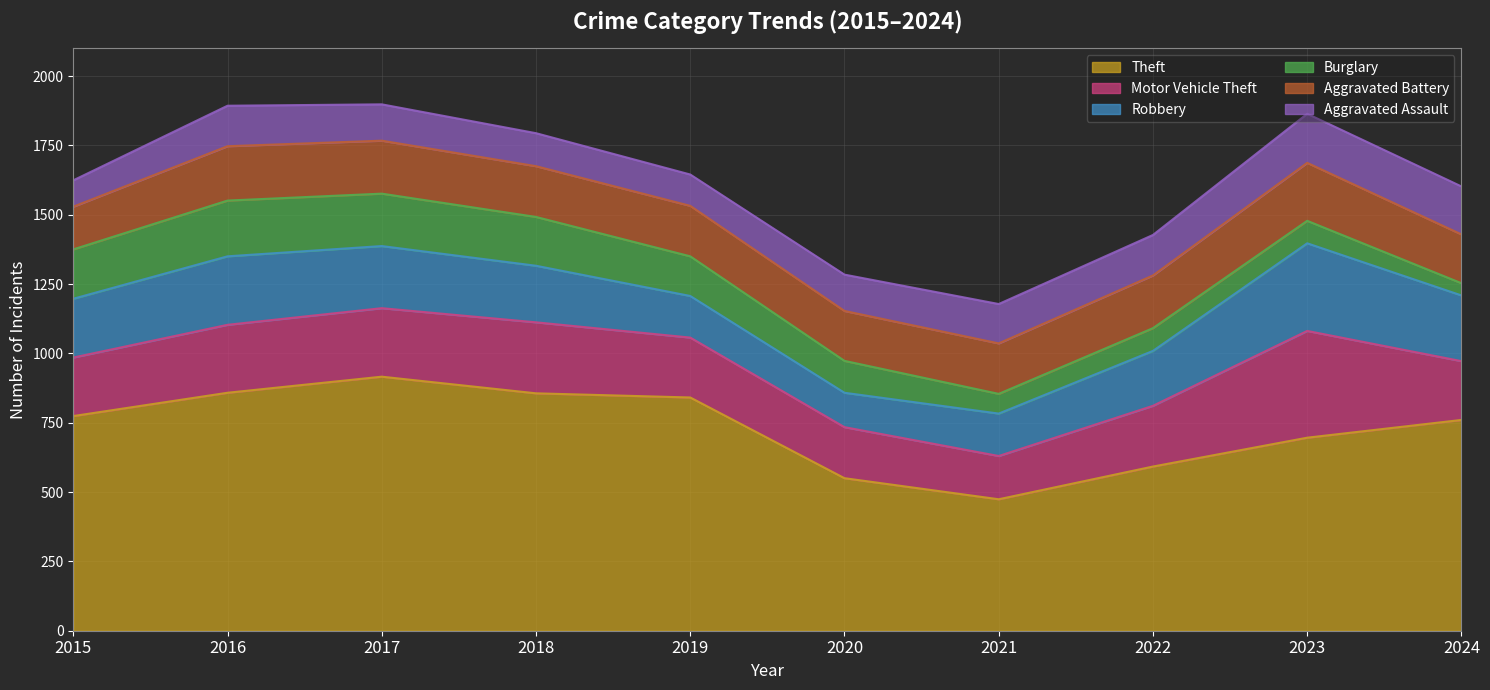

Which label corresponds to the largest value in the chart?

2017